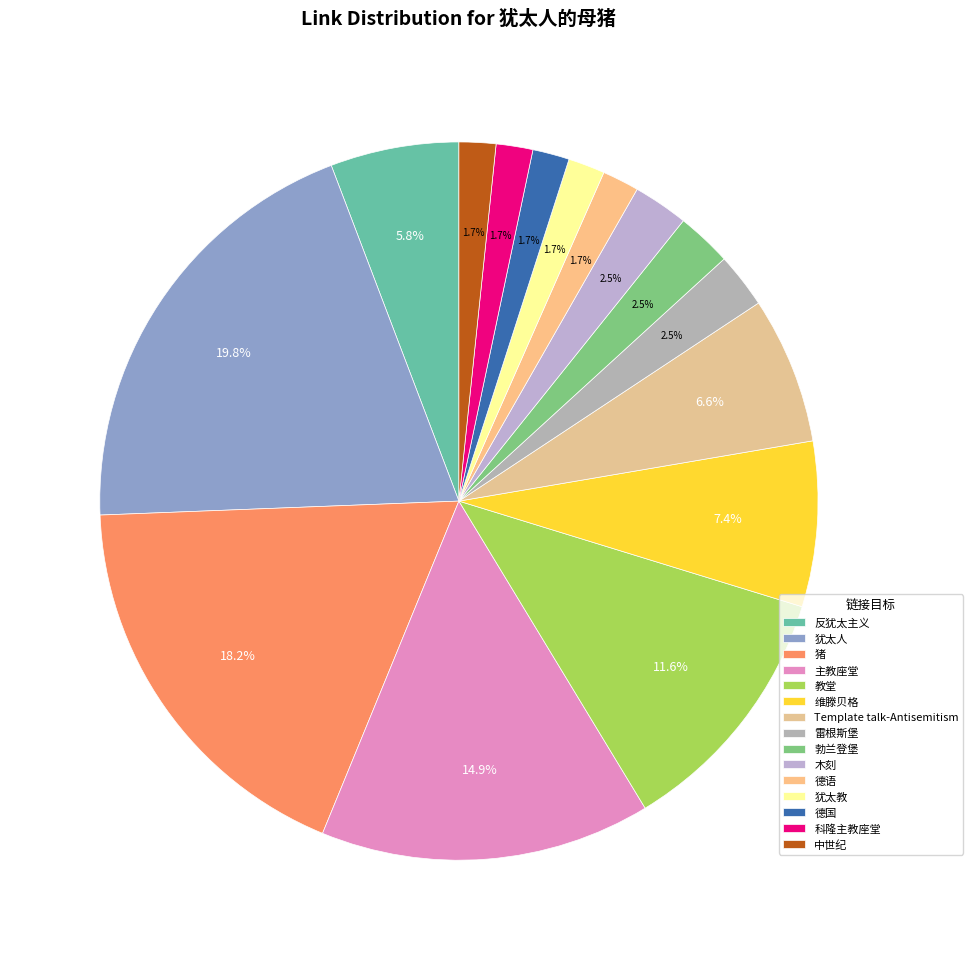

The Template talk-Antisemitism slice represents 7% of the pie. True or false?

True